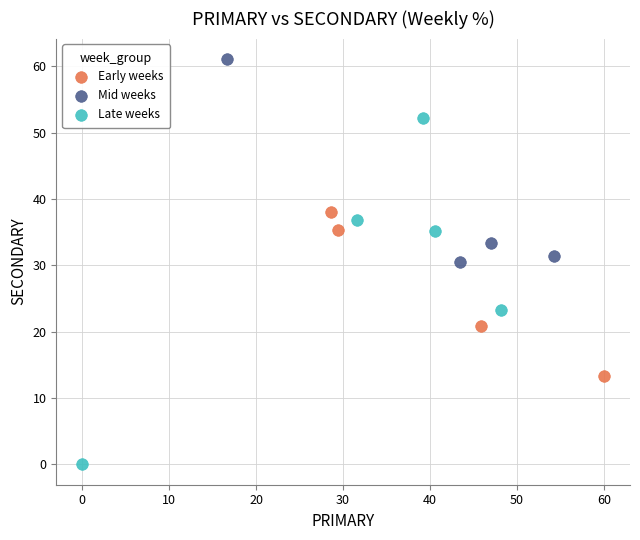

Which series reaches the maximum Y coordinate?

Mid weeks